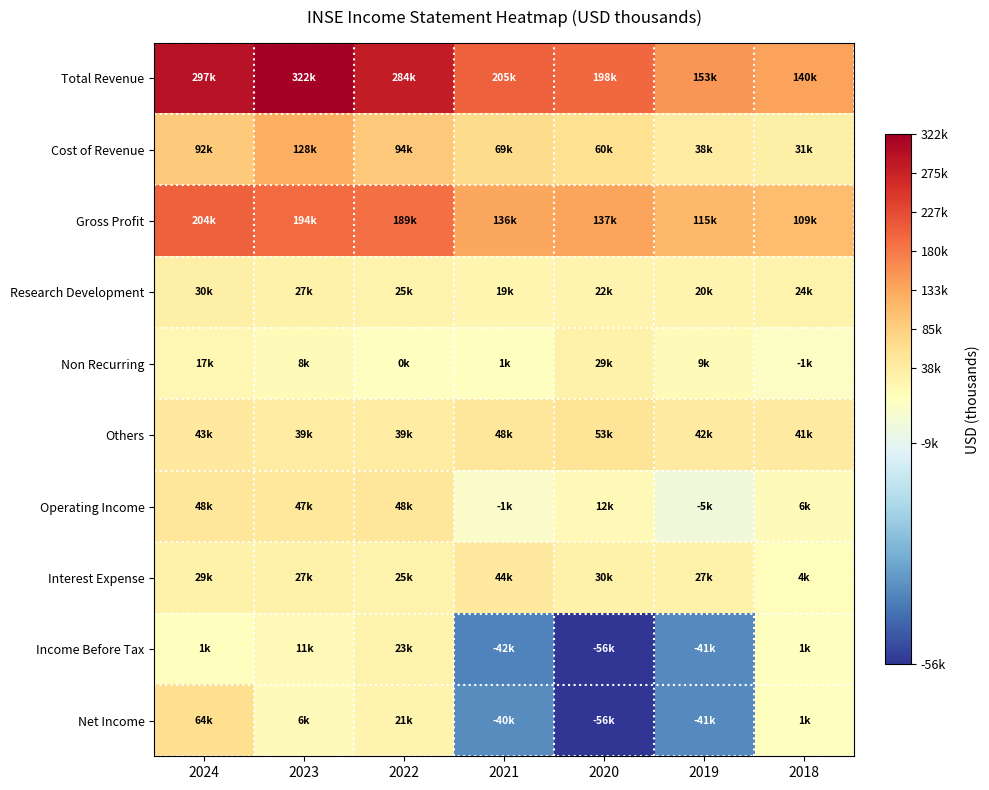

Reading left to right, list all the values displayed in this chart.

Total Revenue: 2024=297100	2023=322900	2022=284500	2021=205800	2020=198300	2019=153400	2018=140700
Cost of Revenue: 2024=92300	2023=128600	2022=94900	2021=69600	2020=60900	2019=38300	2018=31300
Gross Profit: 2024=204800	2023=194300	2022=189600	2021=136200	2020=137400	2019=115100	2018=109400
Research Development: 2024=30500	2023=27800	2022=25200	2021=19700	2020=22500	2019=20600	2018=24300
Non Recurring: 2024=17400	2023=8600	2022=-400	2021=1600	2020=29400	2019=9000	2018=-1000
Others: 2024=43300	2023=39600	2022=39900	2021=48800	2020=53600	2019=42000	2018=41500
Operating Income: 2024=48600	2023=47900	2022=48100	2021=-1800	2020=12300	2019=-5500	2018=6600
Interest Expense: 2024=29400	2023=27400	2022=25200	2021=44300	2020=30000	2019=27700	2018=4100
Income Before Tax: 2024=1800	2023=11900	2022=23300	2021=-42200	2020=-56400	2019=-41000	2018=1600
Net Income: 2024=64800	2023=6900	2022=21200	2021=-40600	2020=-56800	2019=-41100	2018=1600